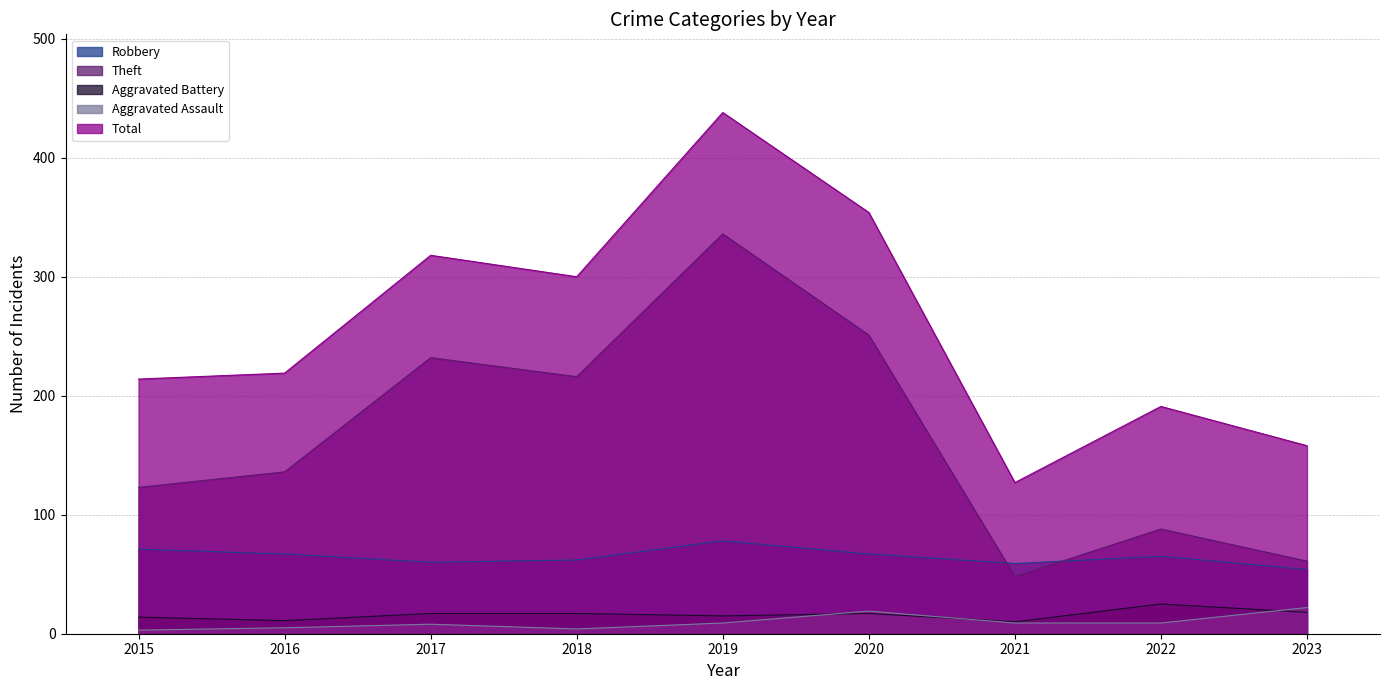

True or false: Aggravated Assault and Robbery intersect in this chart.

False